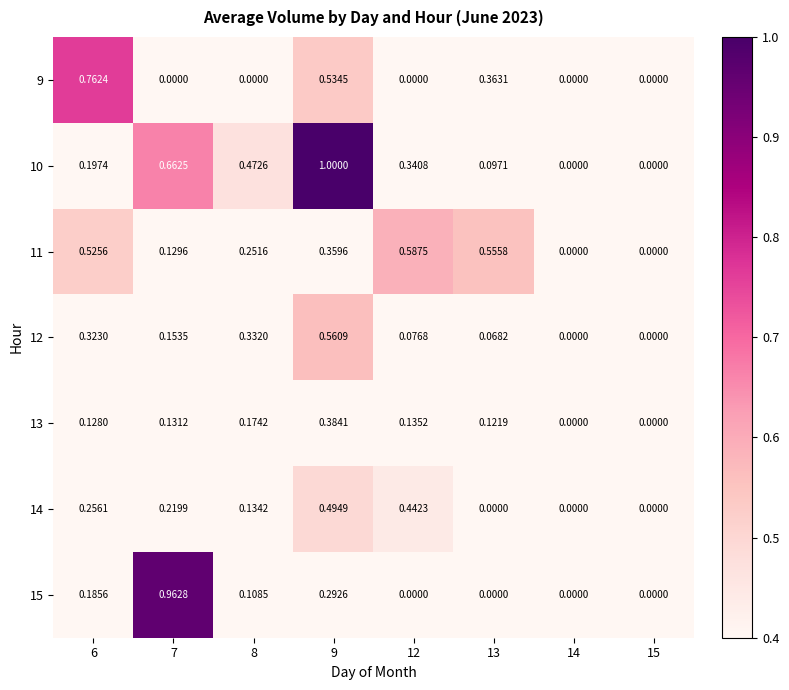

Is the value of 12 at 12 greater than the value of 13 at 15?

Yes